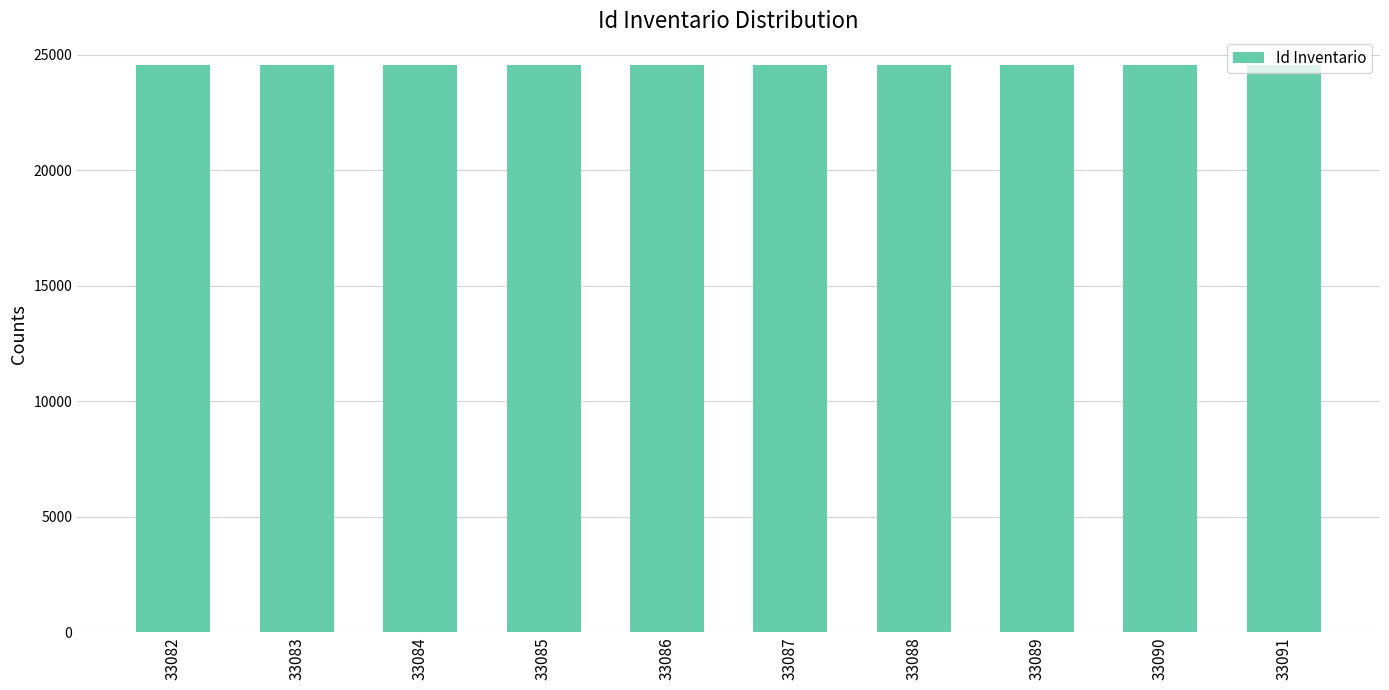

Approximately how many times larger is the value at 33085 compared to 33087?

1.0